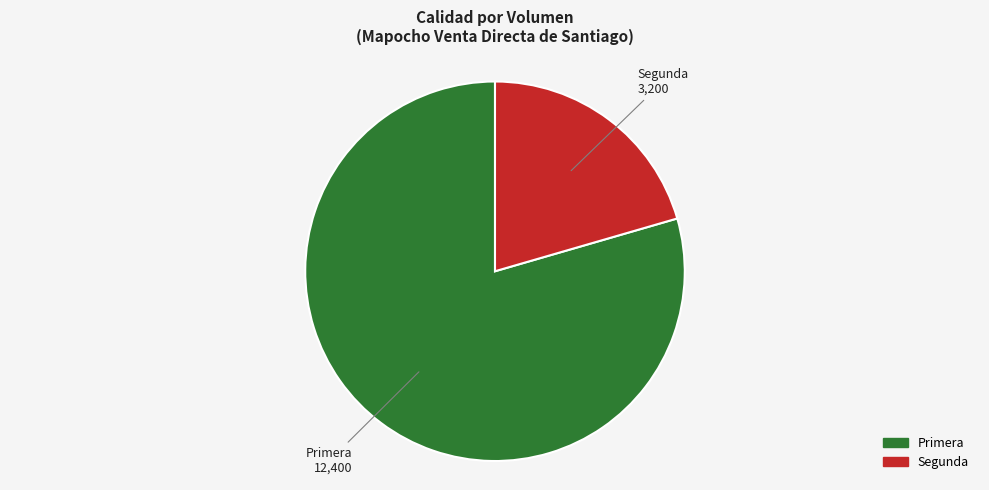

Which has a higher value, Segunda or Primera?

Primera